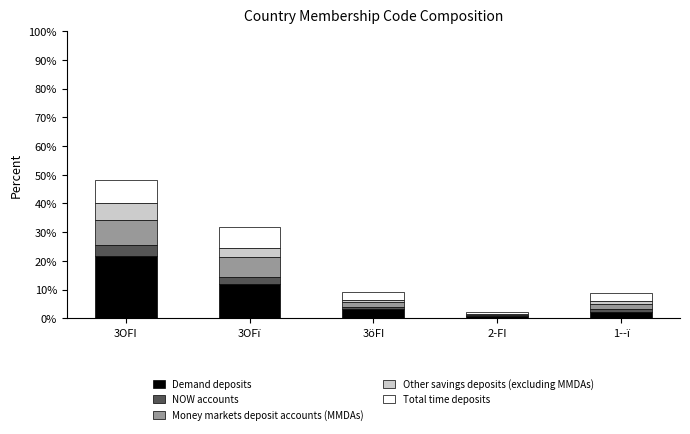

What are all the series names shown in the legend?

Demand deposits, NOW accounts, Money markets deposit accounts (MMDAs), Other savings deposits (excluding MMDAs), Total time deposits